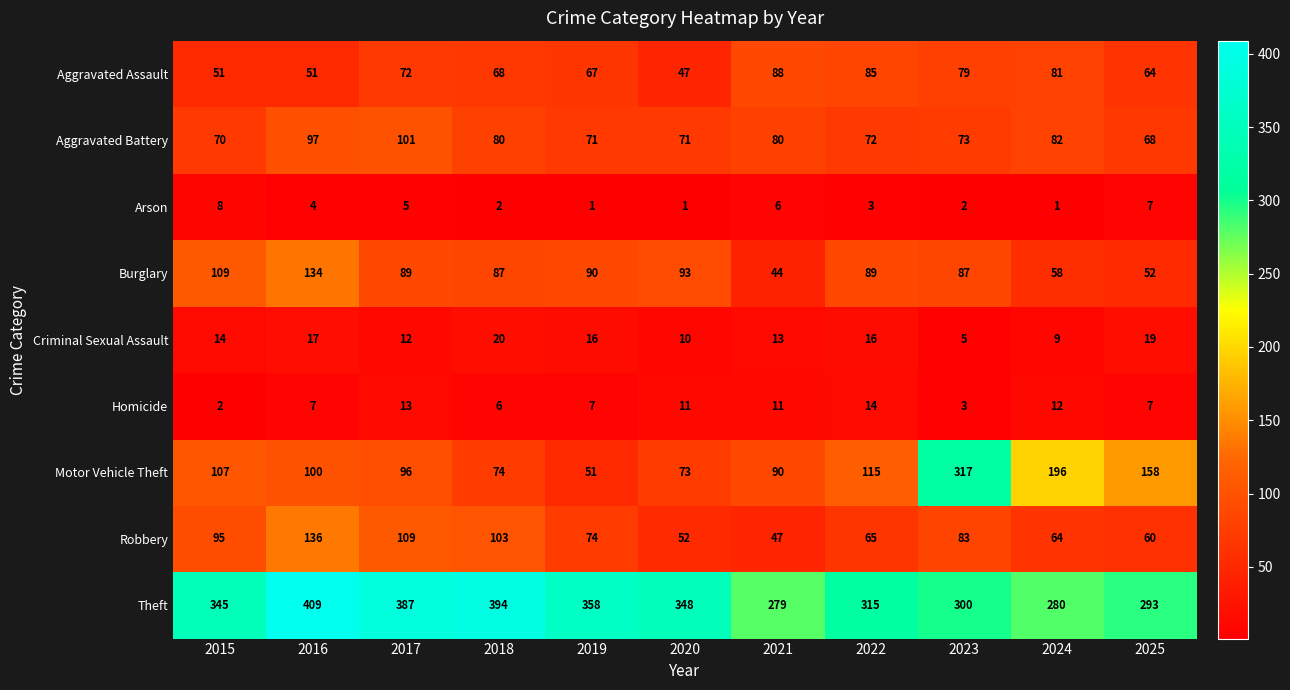

Which series changed the most between 2017 and 2022?

Theft